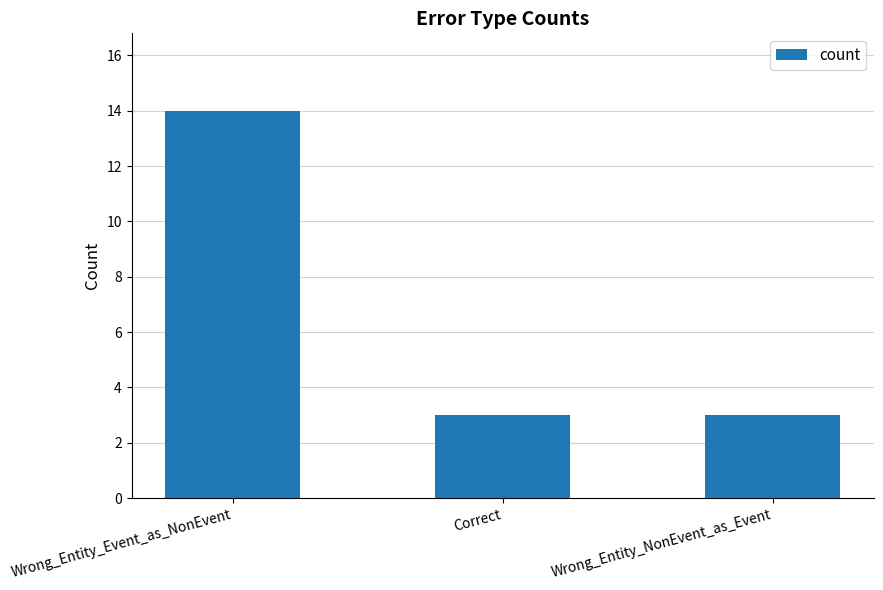

The chart shows a value of 5 at Correct. True or false?

False